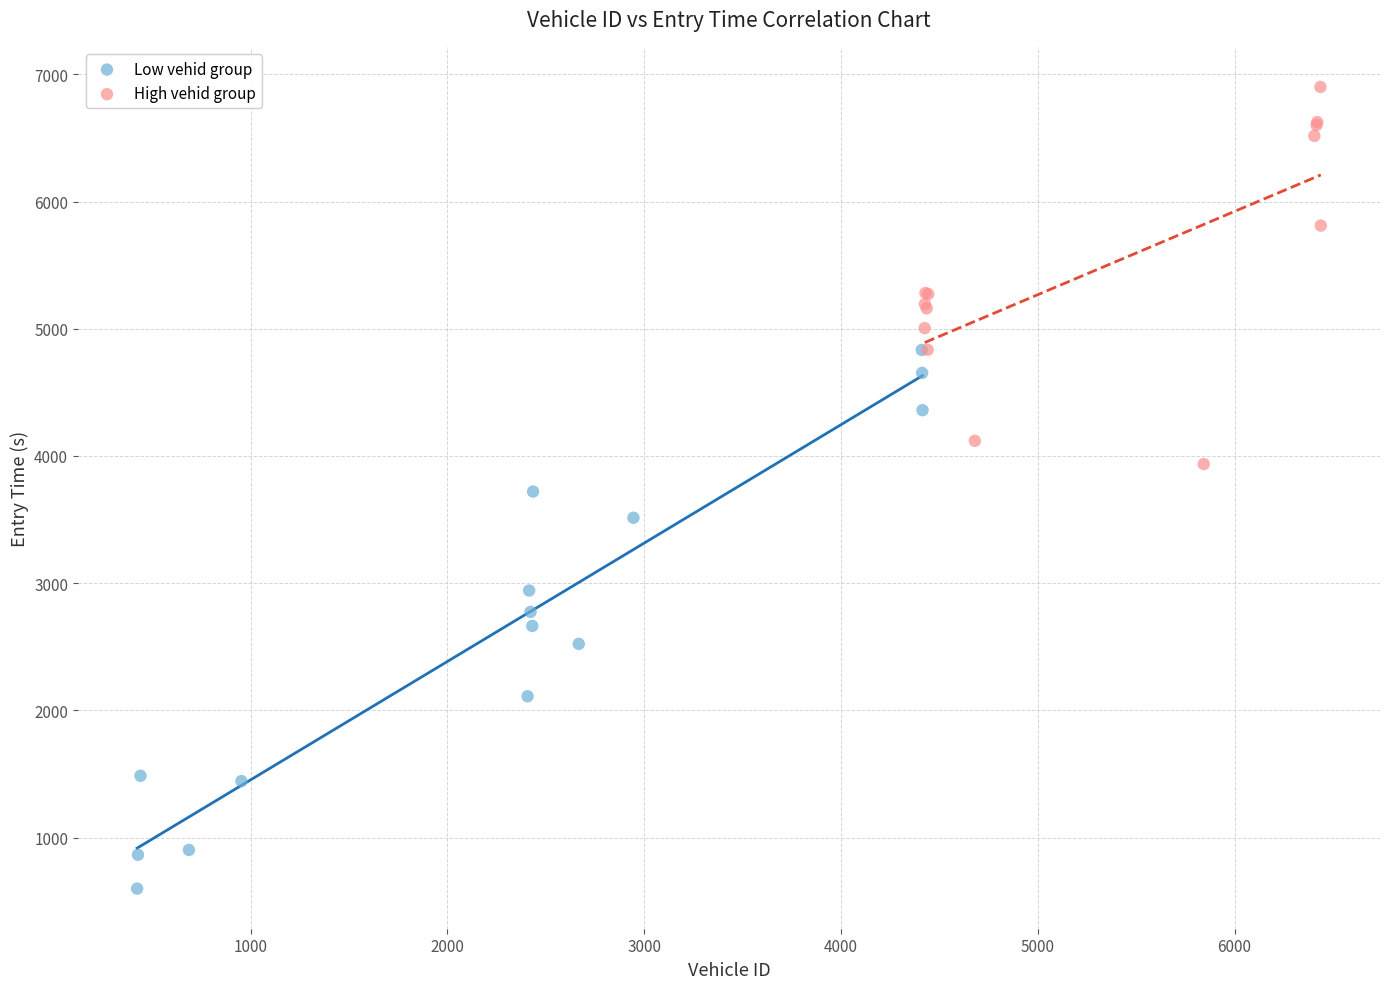

Which series contains the lowest Y value?

Low vehid group